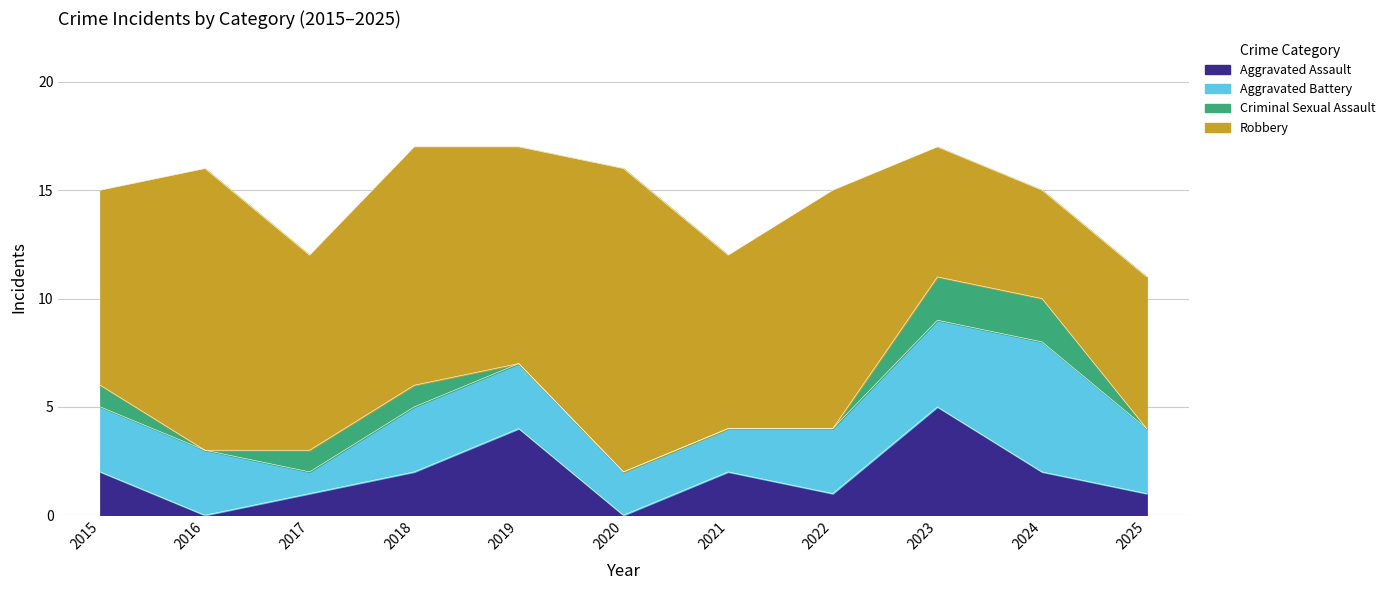

What is the spread (max minus min) of values at 2021?

8